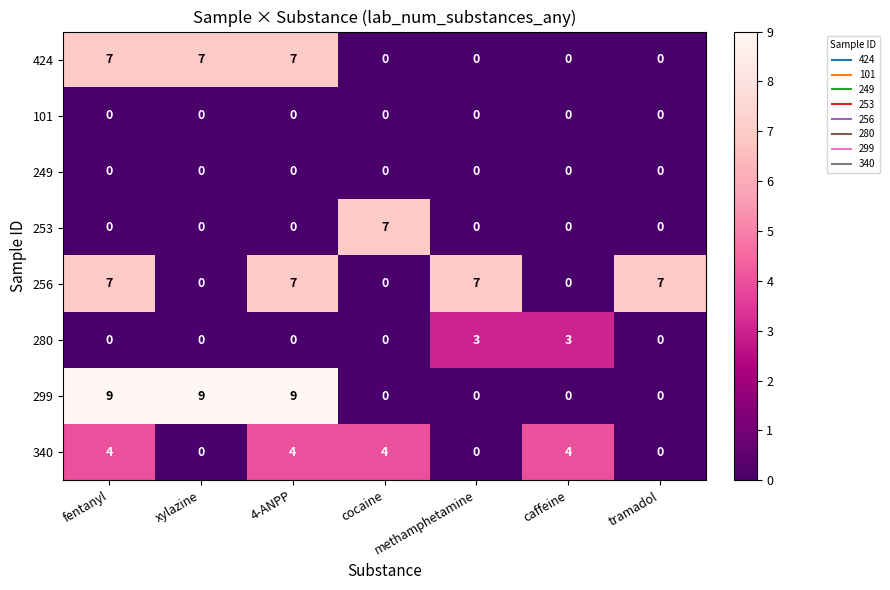

What is the difference between the highest and lowest values at cocaine?

7